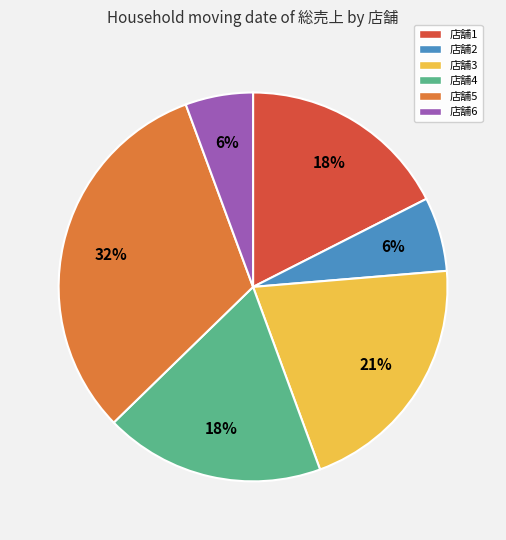

Do 店舗2 and 店舗4 together represent more than half of the pie?

No